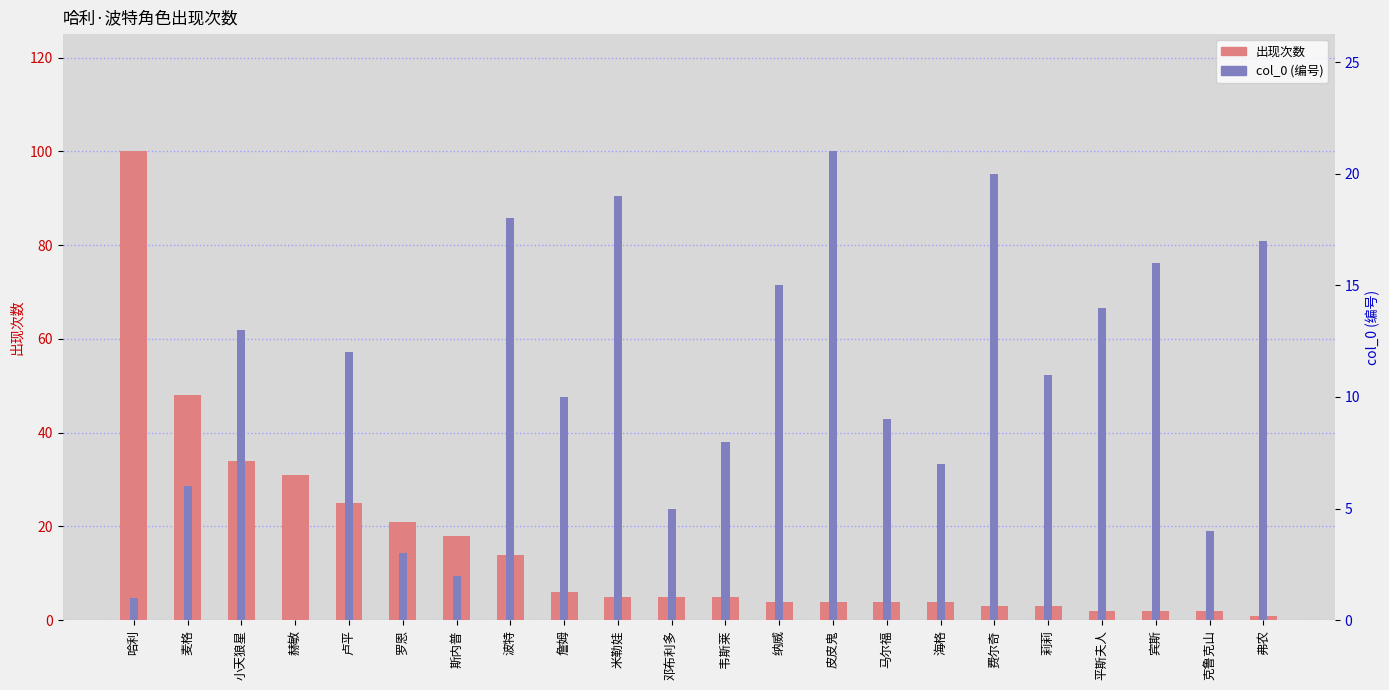

What is the value of the col_0 (编号) bar at the 5th from the left?

12